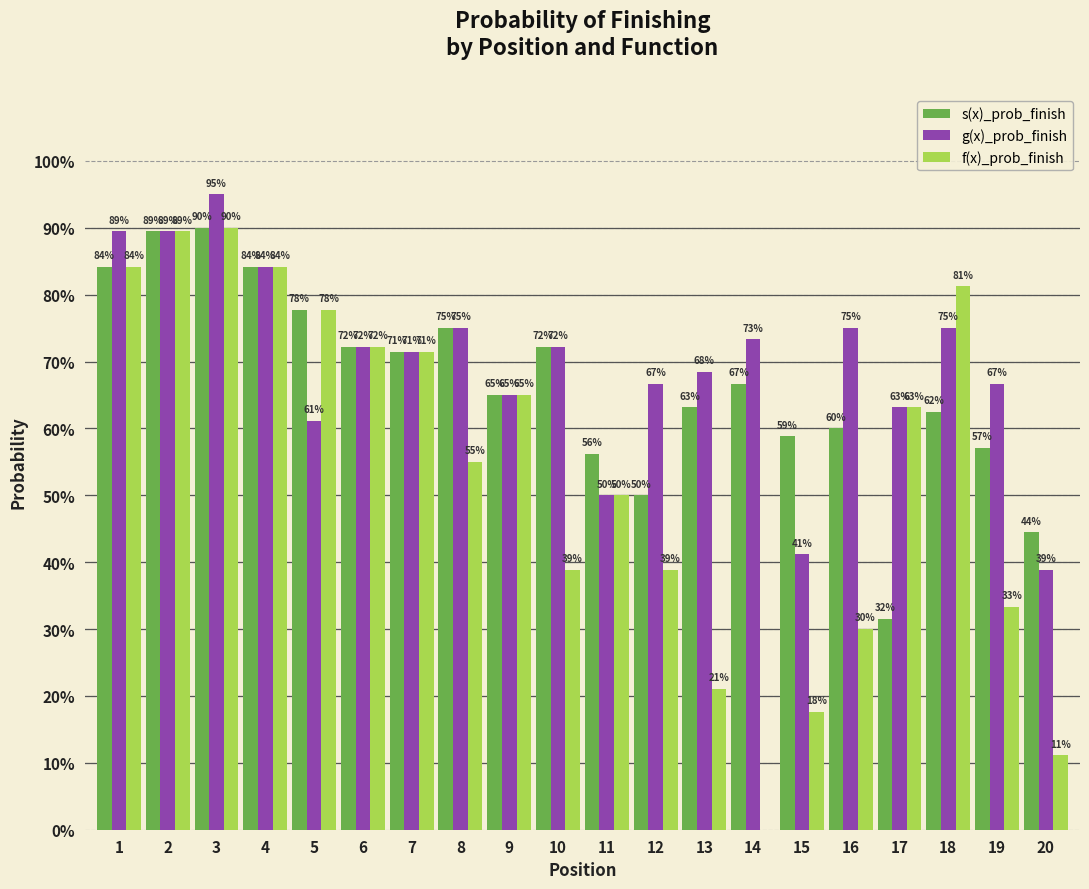

What are all the series names shown in the legend?

s(x)_prob_finish, g(x)_prob_finish, f(x)_prob_finish